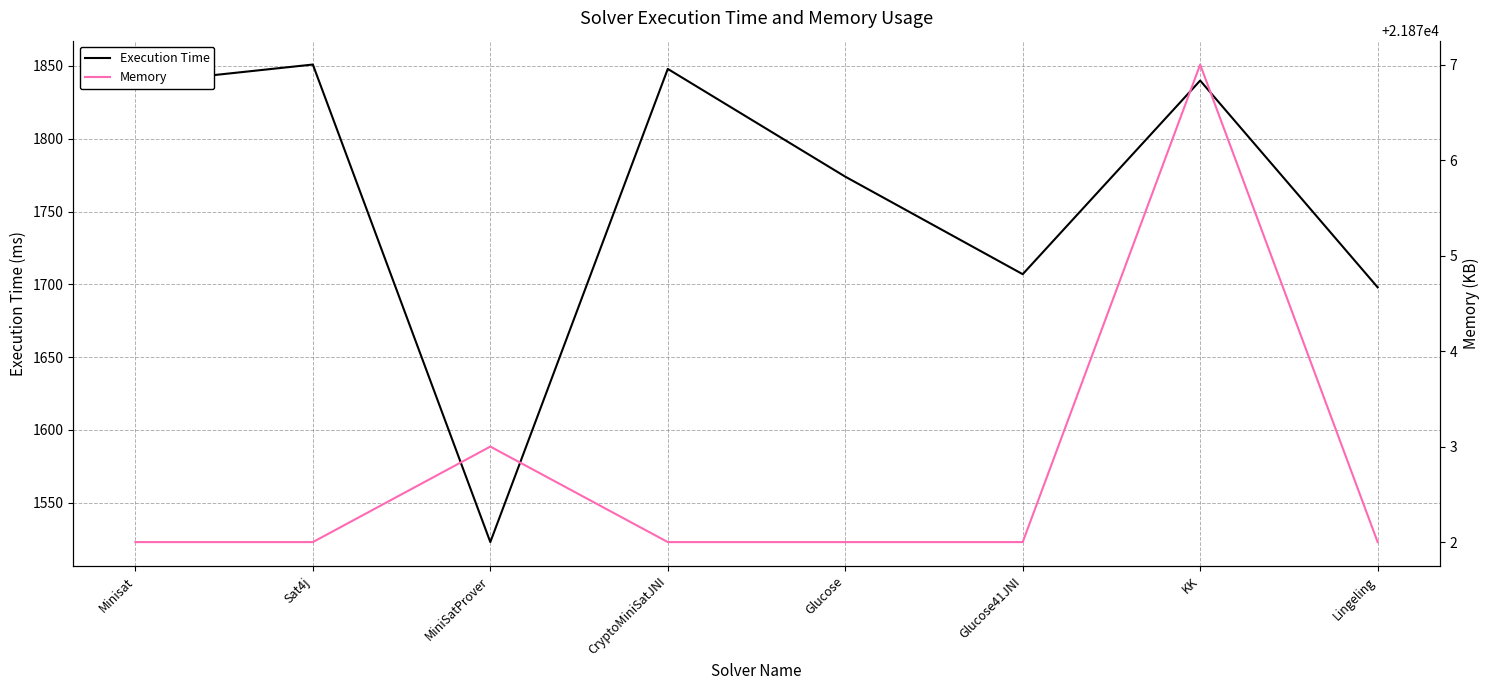

At which label does Execution Time first exceed 1838?

Sat4j